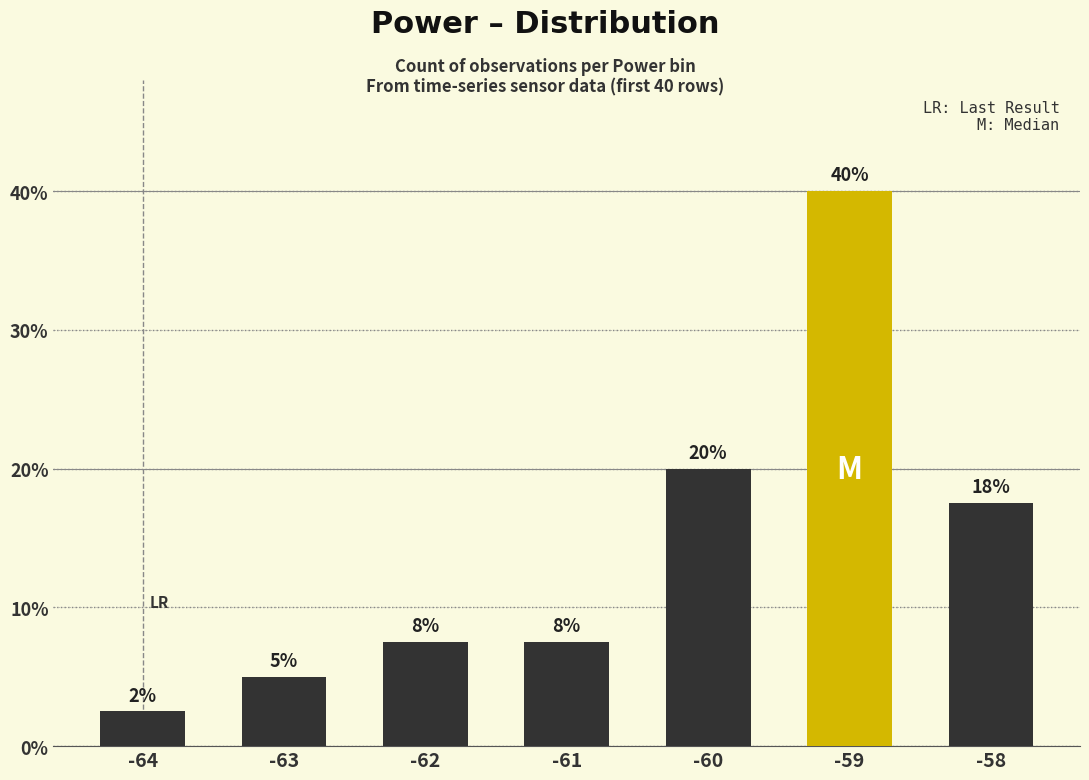

How many bars are there in total?

7